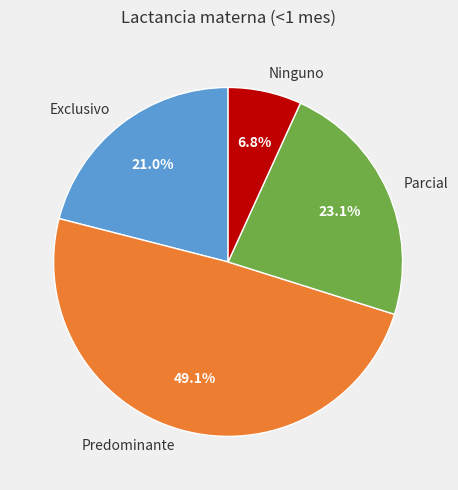

Is it true that Ninguno is 1% of the pie?

False